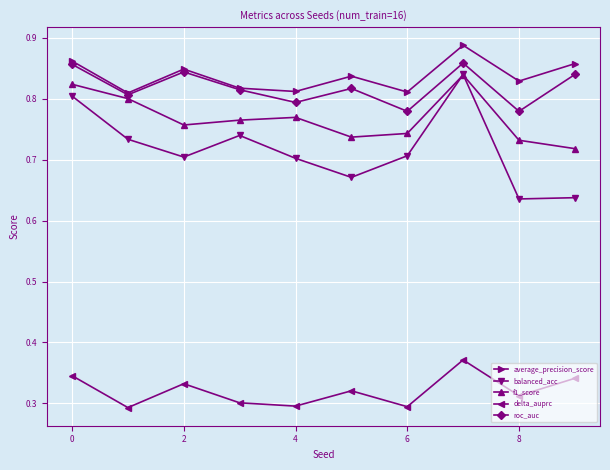

At how many categories does at least one series exceed 0?

10